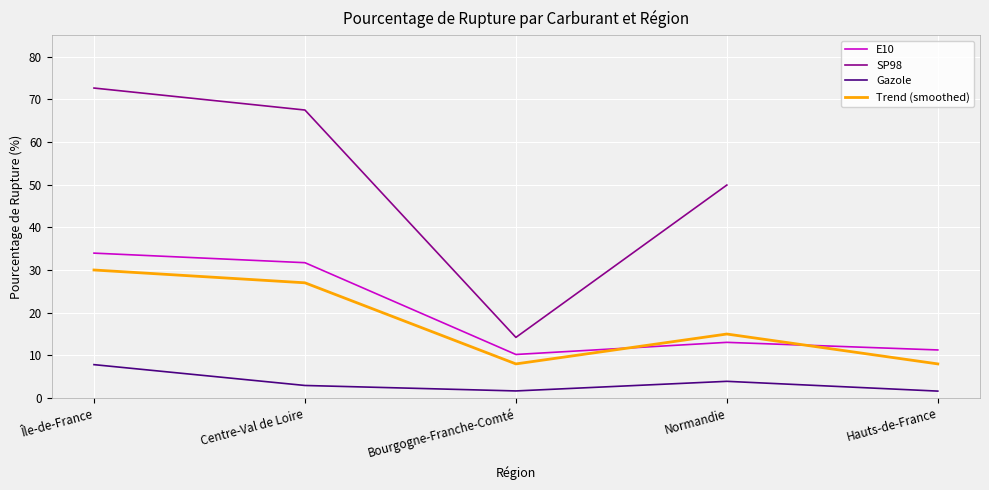

What position from the left is Normandie?

4